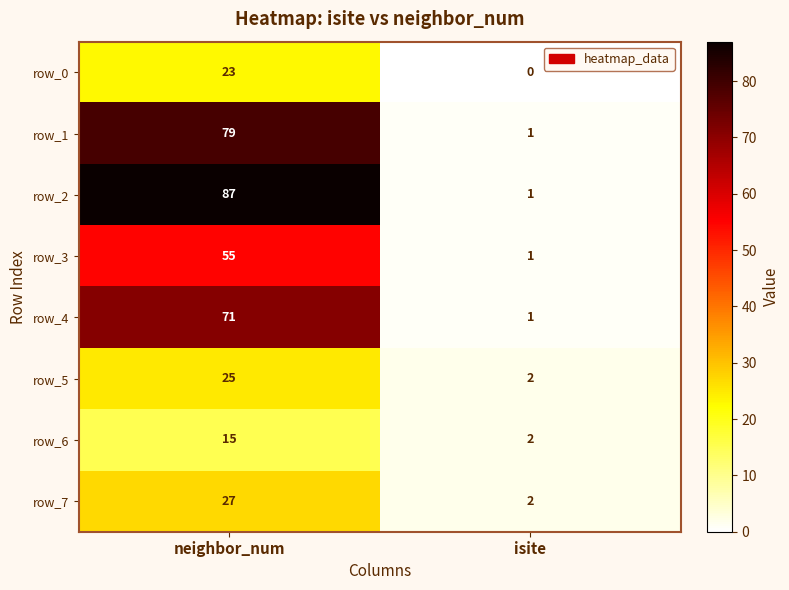

Which category has the highest value in the row_6 series?

neighbor_num